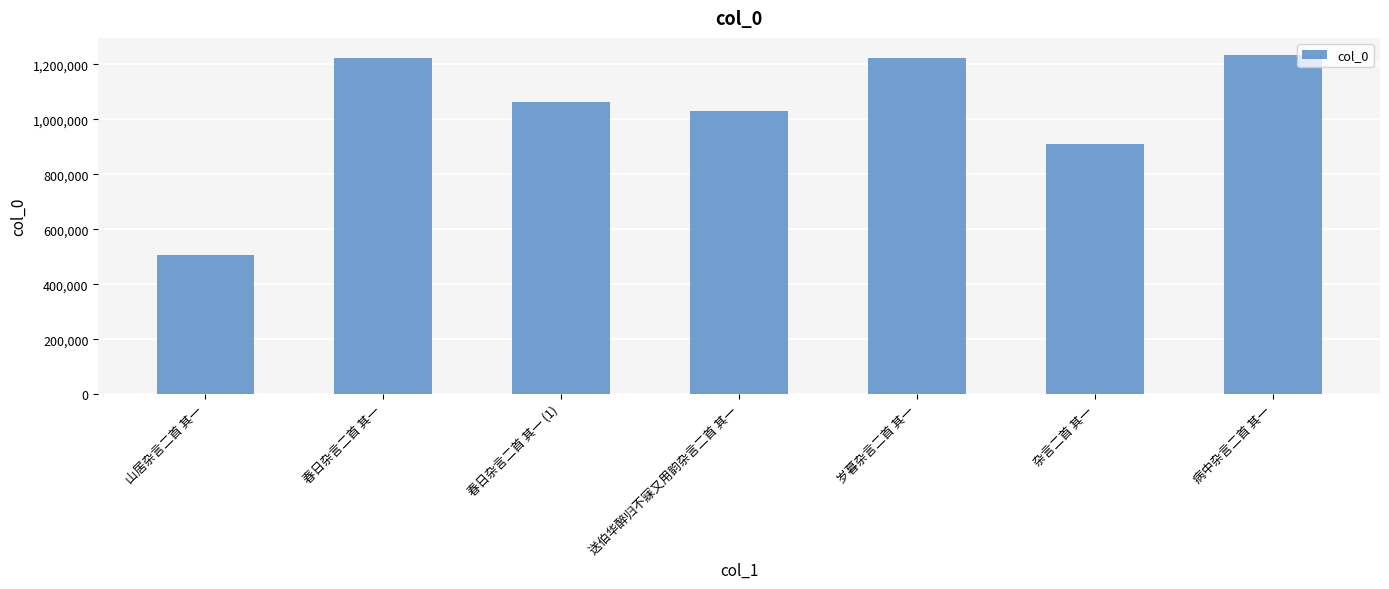

The chart shows a value of 246335 at 岁暮杂言二首 其一. True or false?

False